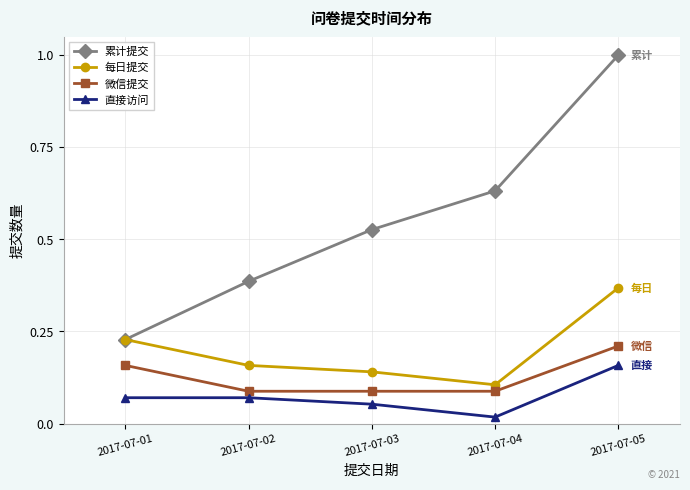

True or false: 每日提交 and 直接访问 intersect in this chart.

False